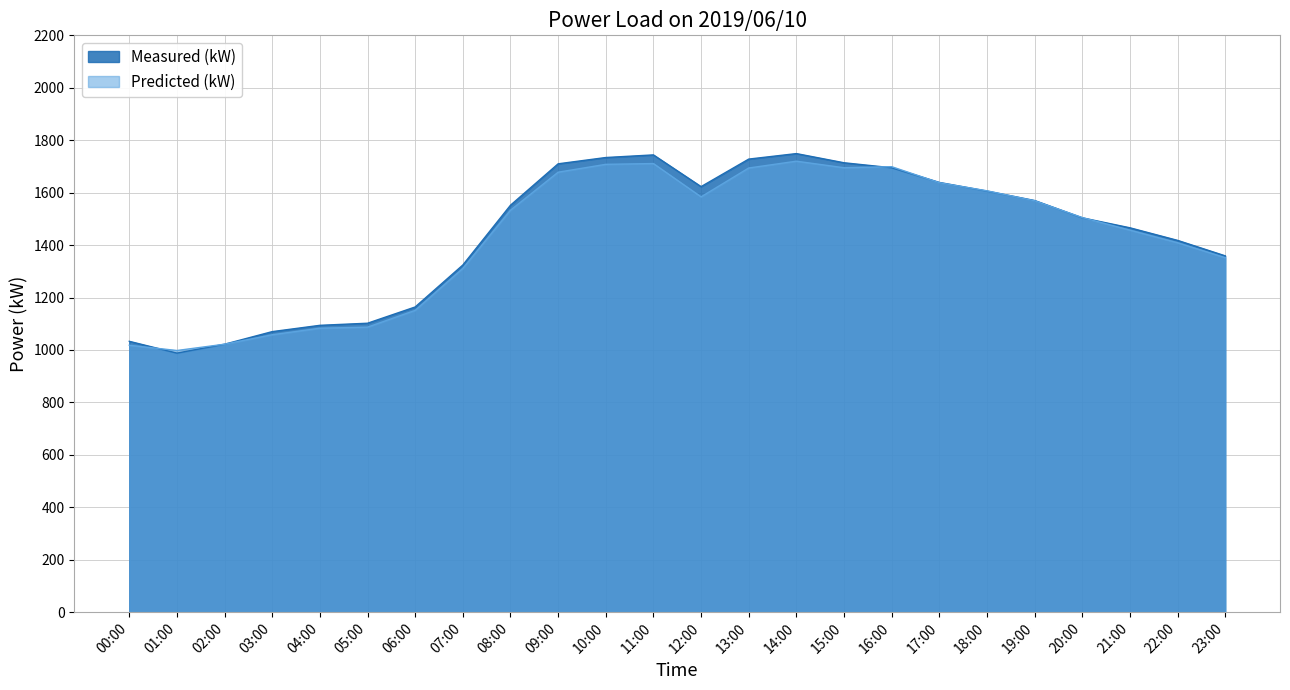

Which series has the widest spread of values?

Measured (kW)